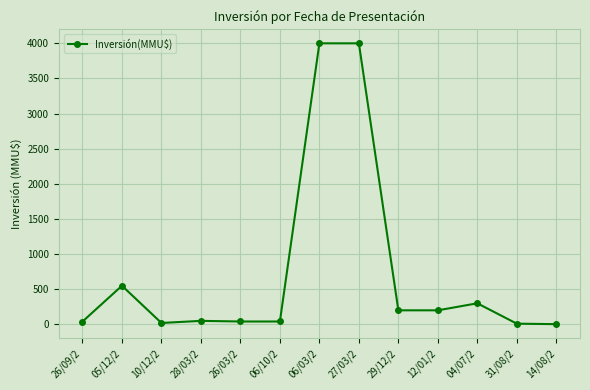

Does the chart have visible grid lines?

Yes